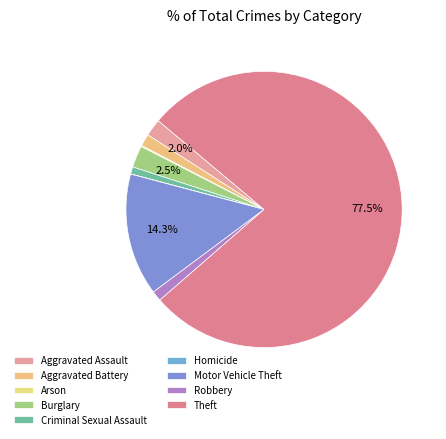

Is there any slice that represents more than half of the pie?

Yes